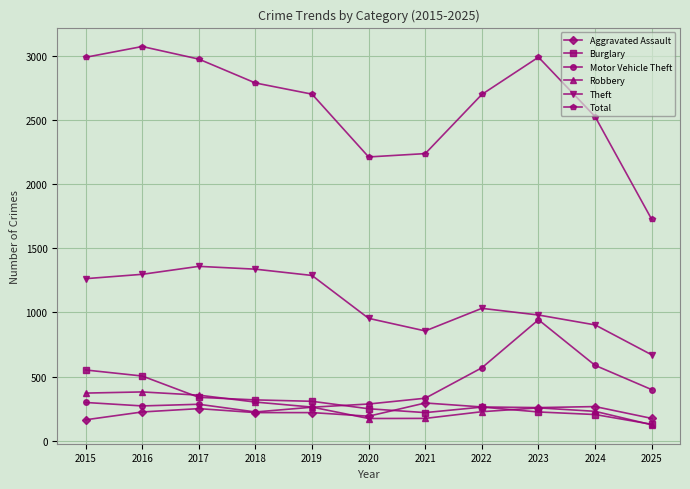

What is the difference between the second highest and second lowest values in the Burglary series?

300